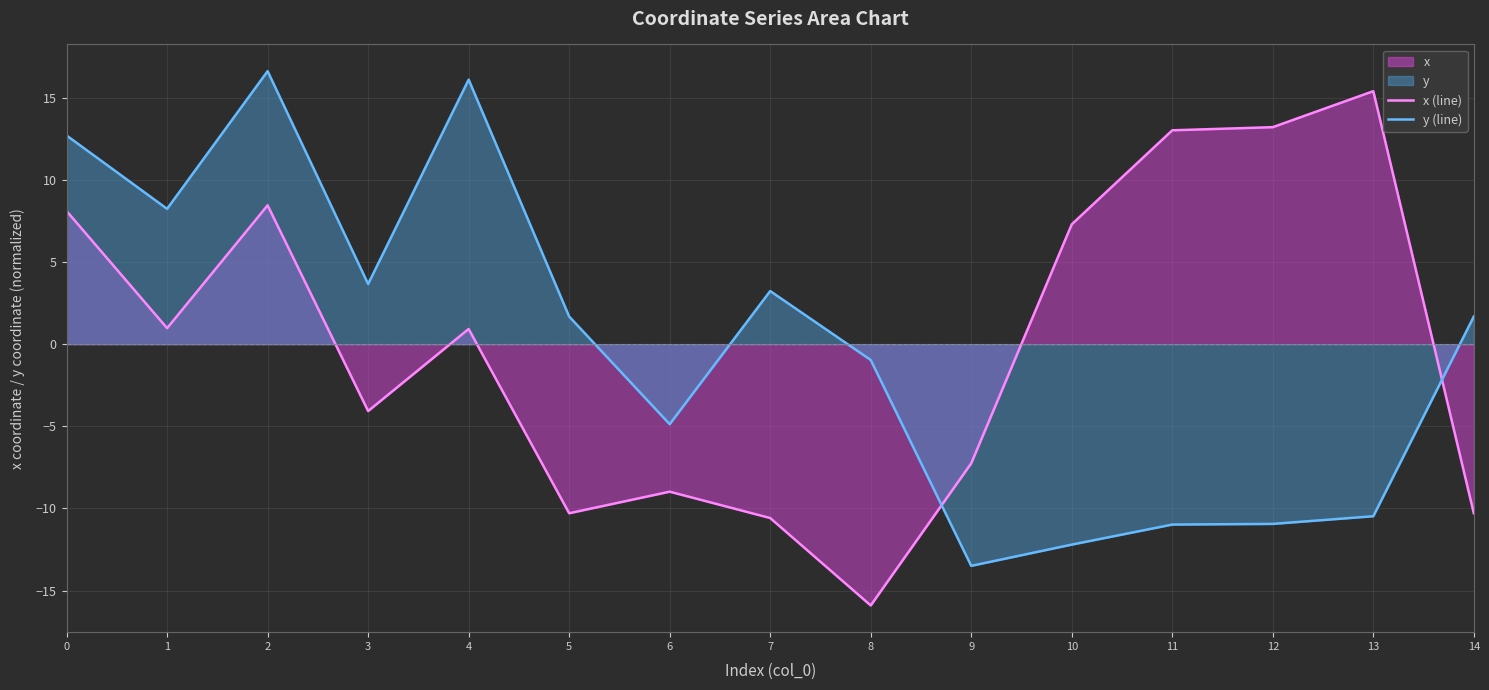

Does the chart display data point markers on the line(s)?

No